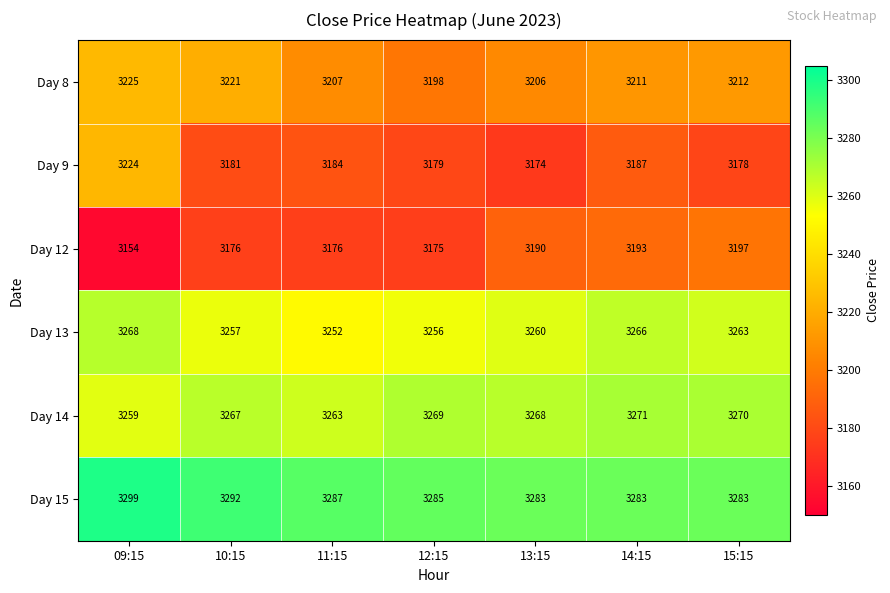

What is the difference between the maximum and minimum values in the Day 12 series?

43